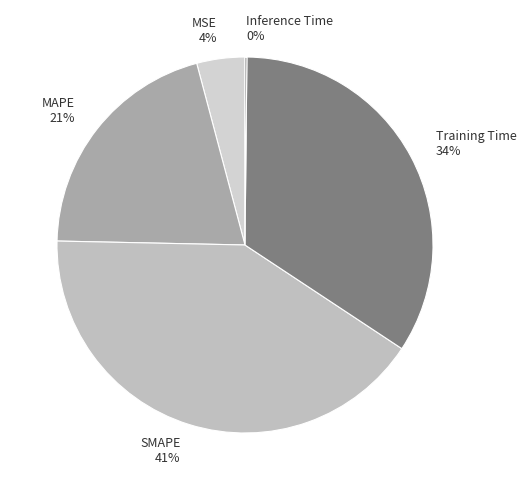

Is there a majority slice in this chart?

No